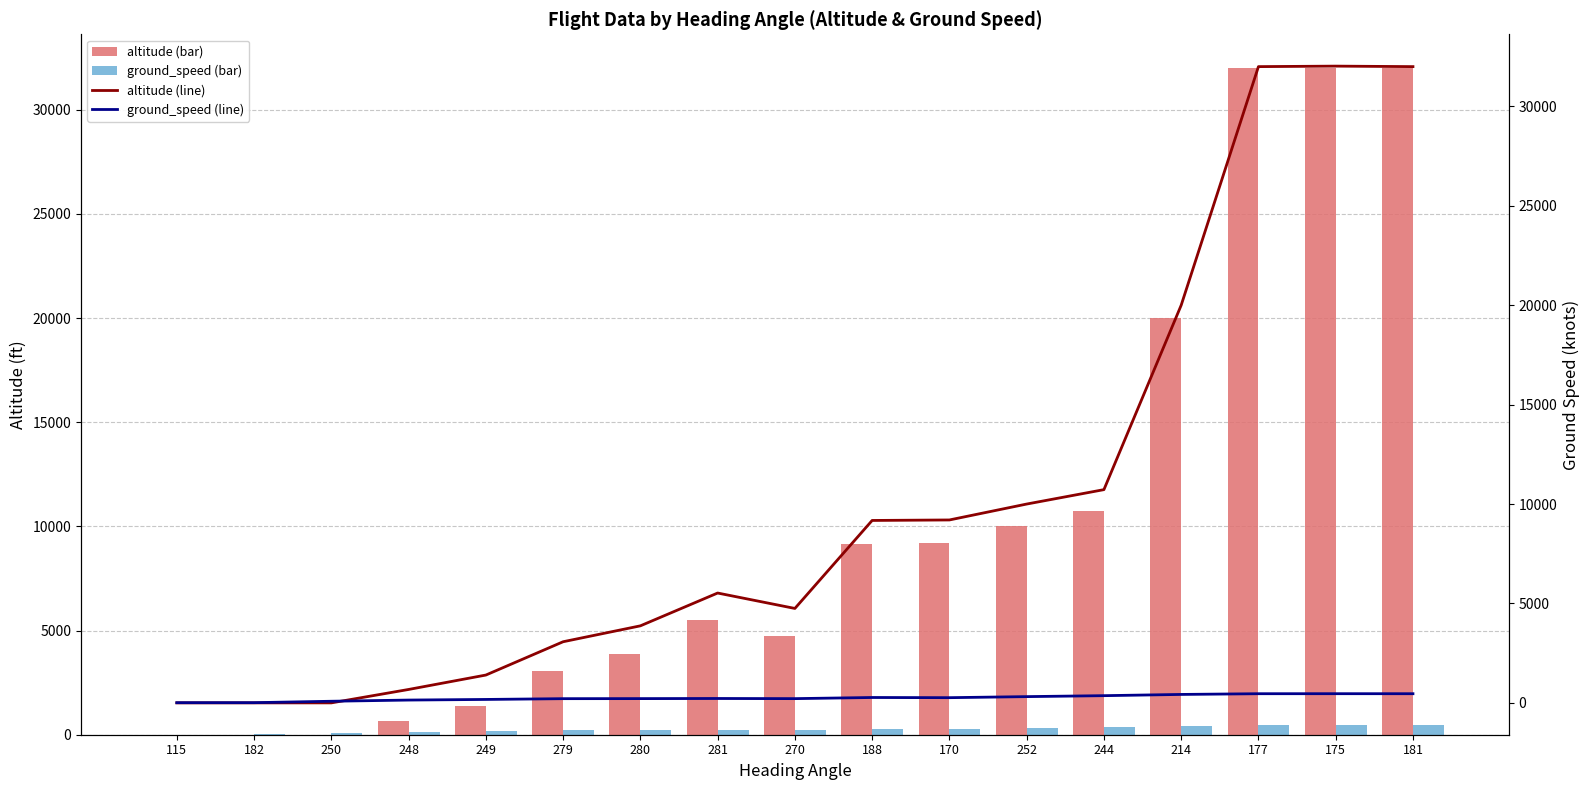

Which series has the largest total across all categories?

altitude